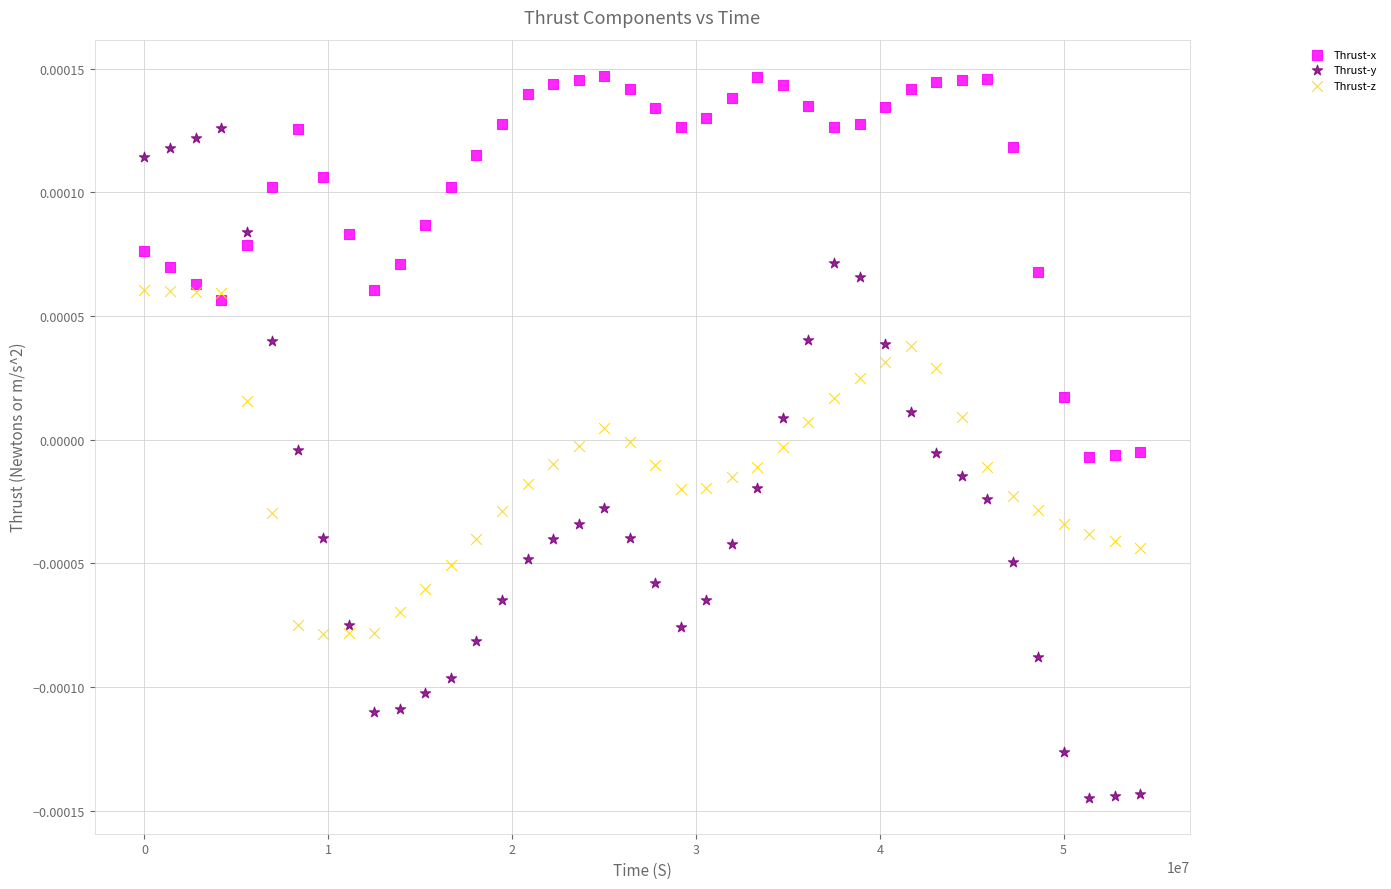

Which series contains the lowest Y value?

Thrust-y